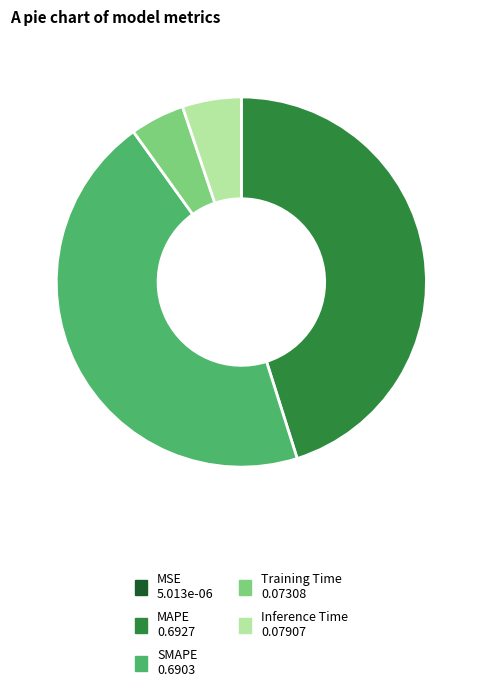

Combined, do MAPE and SMAPE account for over 50%?

Yes